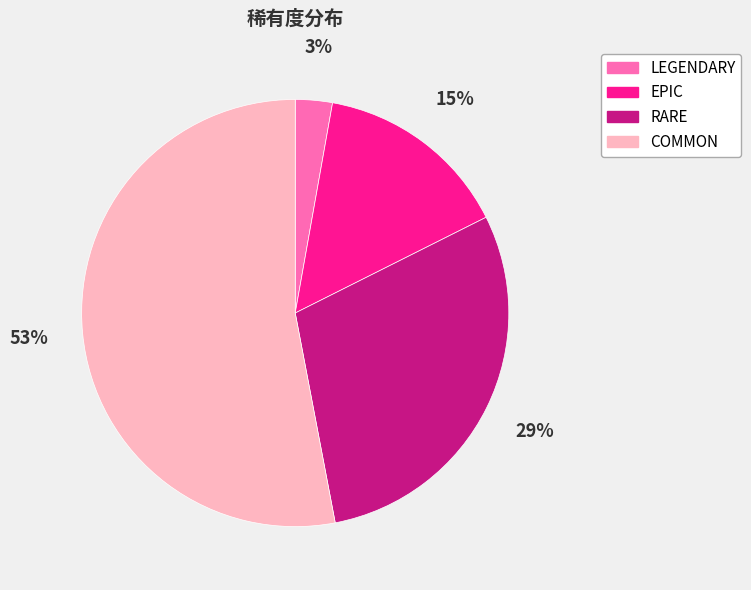

What percentage is the EPIC slice, to the nearest percent?

15%